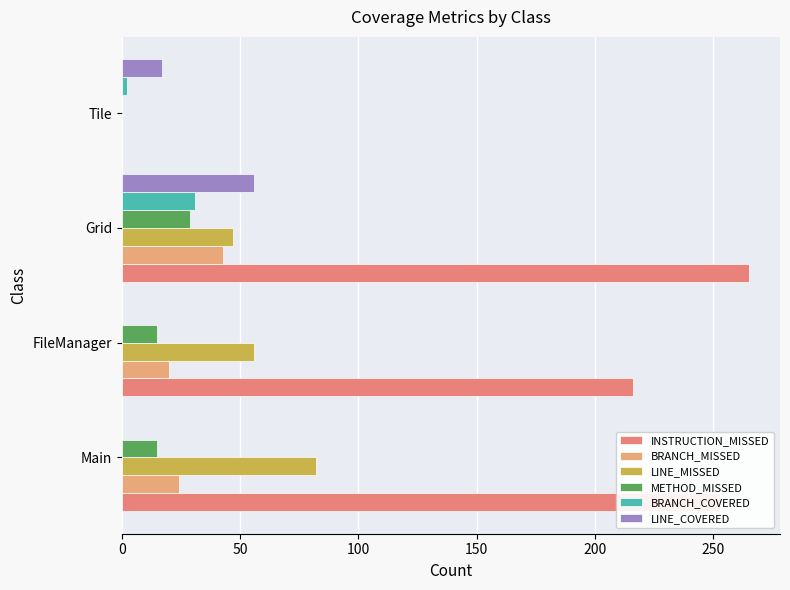

Count the LINE_COVERED values in the range 0 to 56.

4